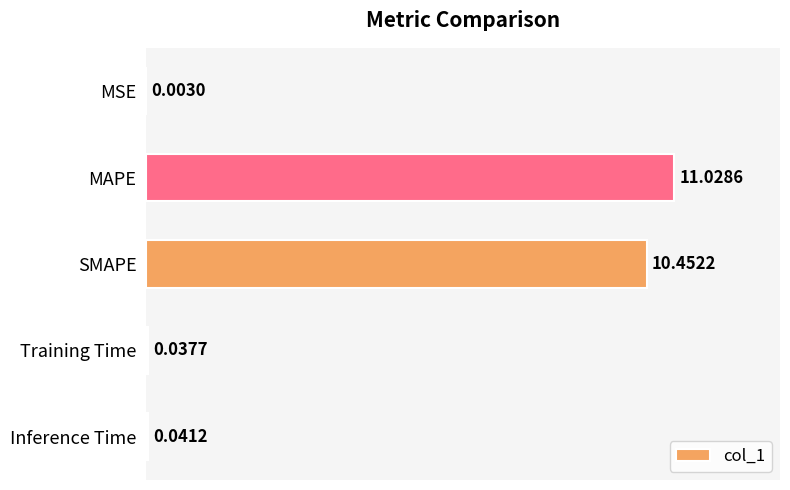

What is the sum of all values?

21.6